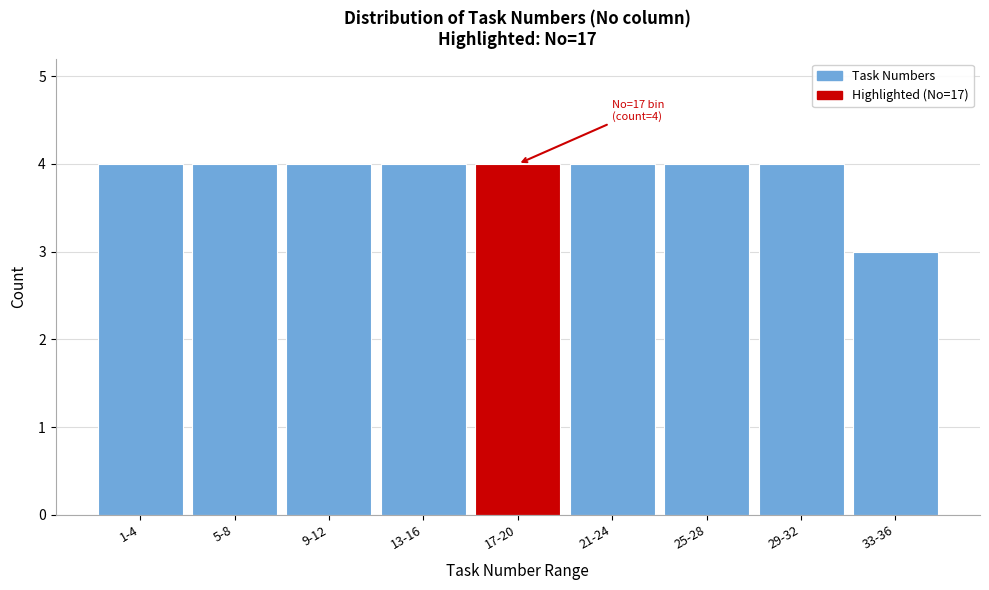

Reading left to right, list all the values displayed in this chart.

4	4	4	4	4	4	4	4	3